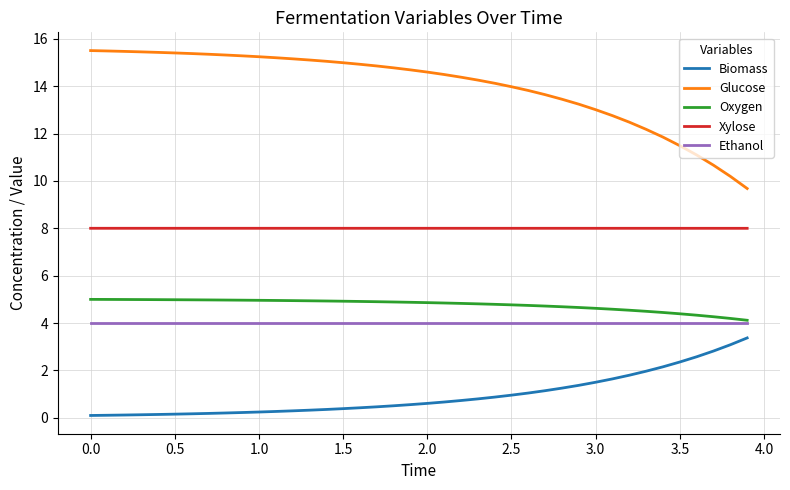

Which series has the widest spread of values?

Glucose